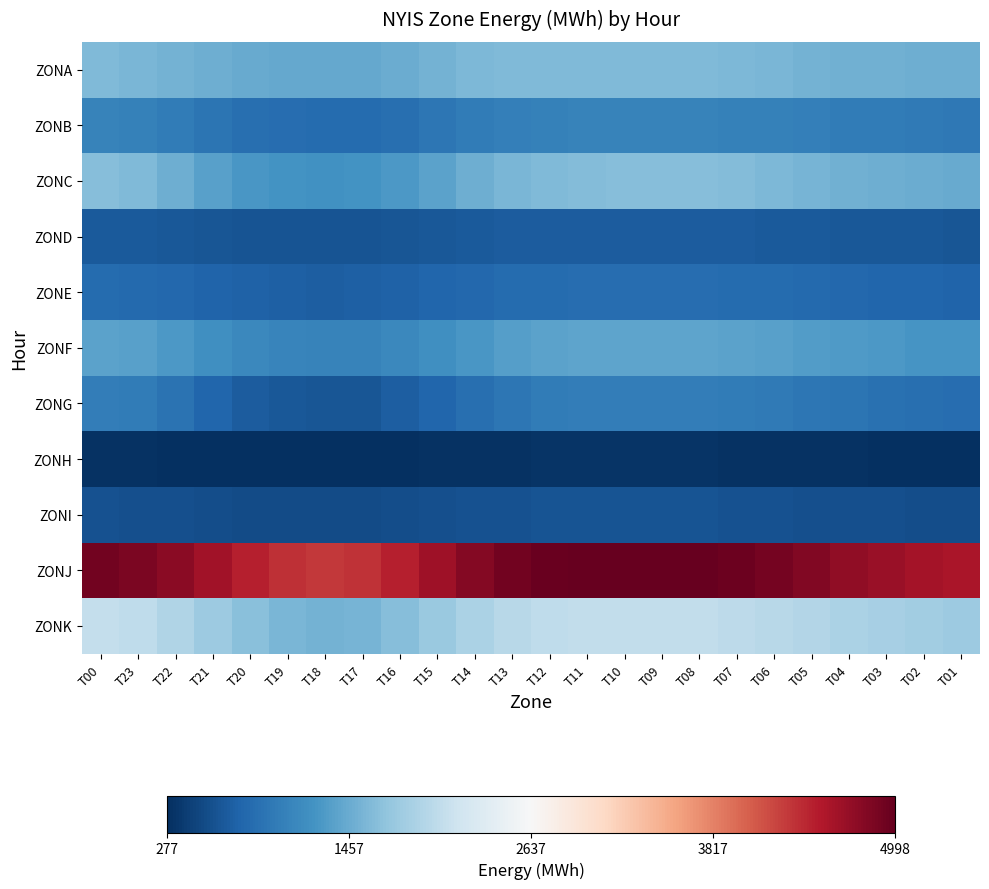

At T22, list the series in order from largest to smallest.

ZONJ, ZONK, ZONA, ZONC, ZONF, ZONB, ZONG, ZONE, ZOND, ZONI, ZONH